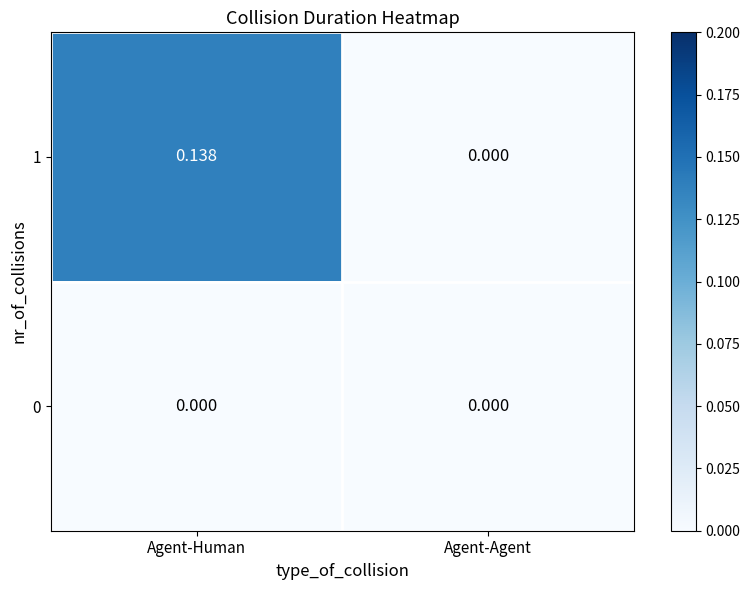

Rank the series by their average value, from highest to lowest.

1, 0